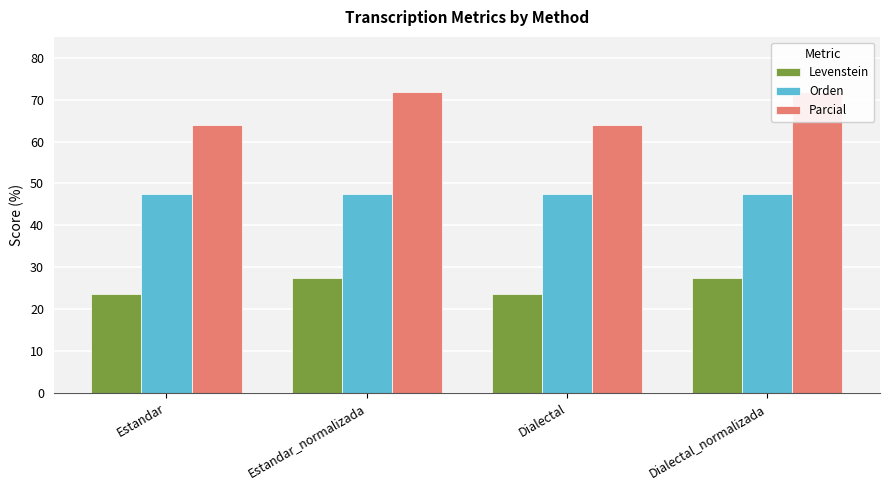

How many data points does each series have?

4